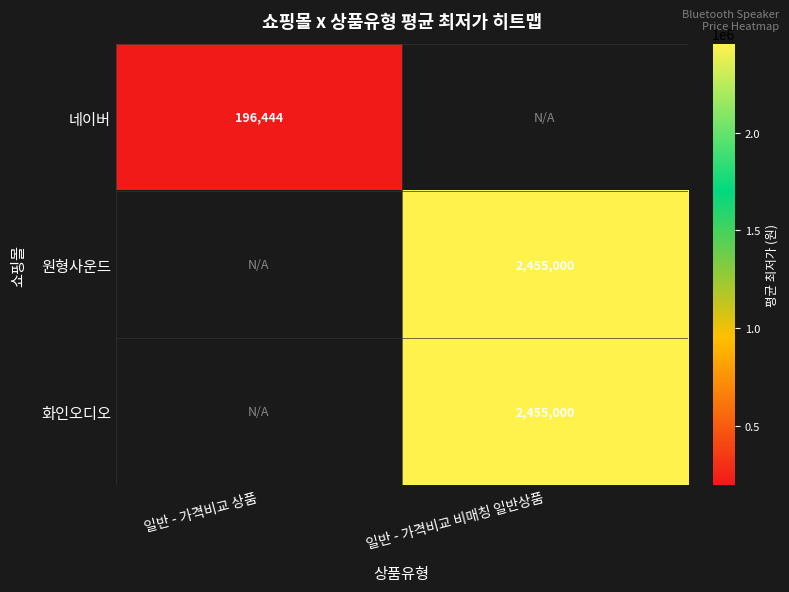

At which category does the chart reach its minimum across all series?

일반 - 가격비교 상품